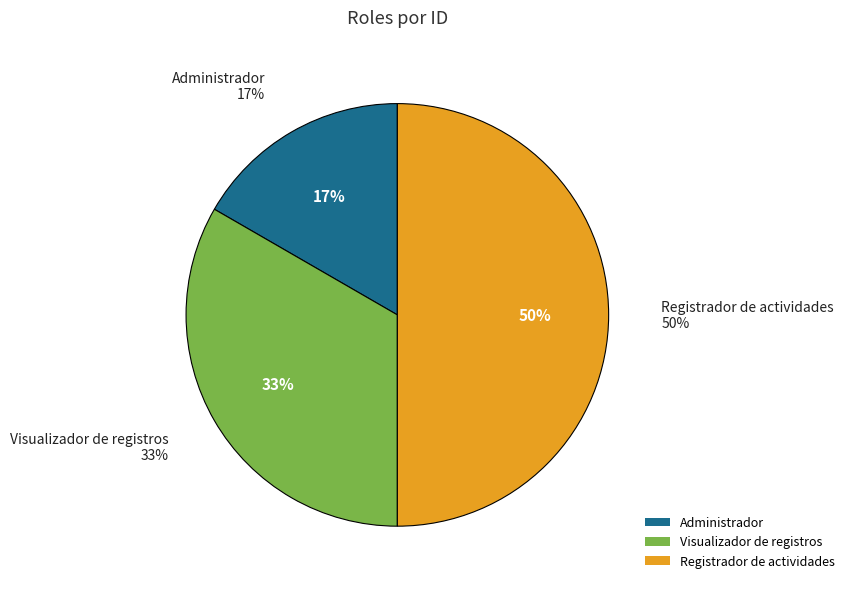

To the nearest percent, what percentage of the pie is Visualizador de registros?

33%